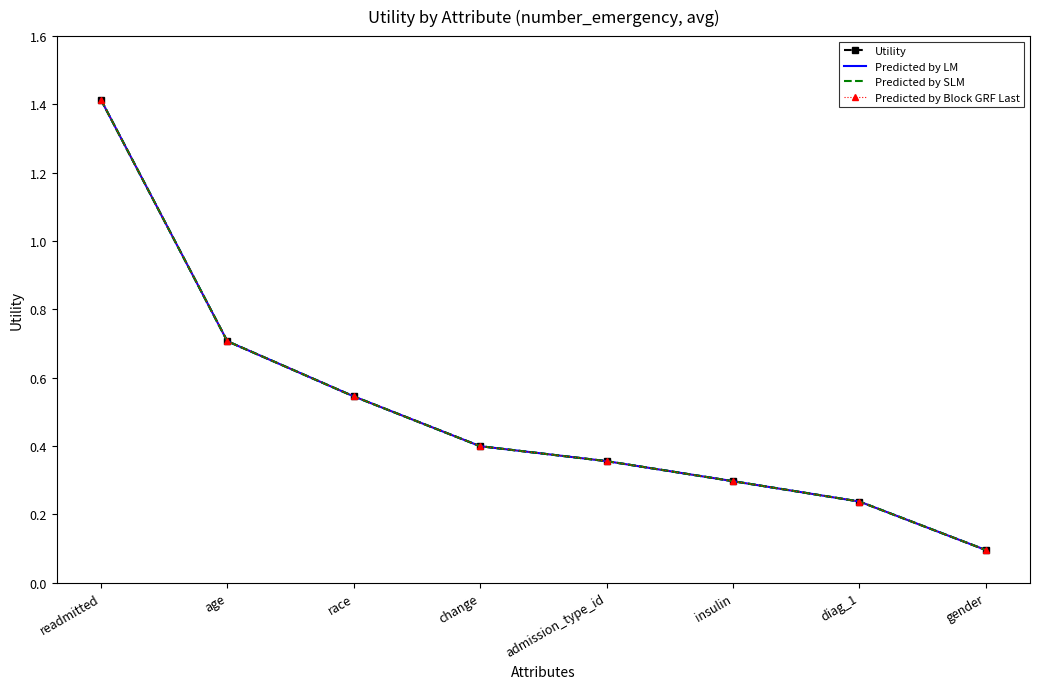

Between gender and readmitted, which is larger?

readmitted